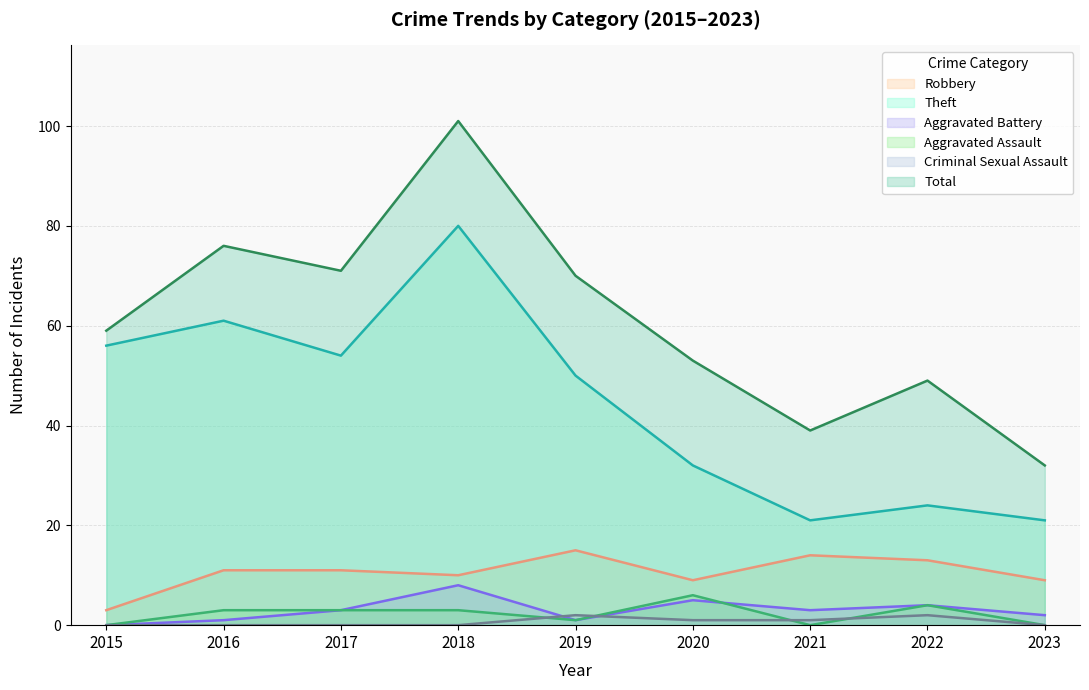

Between 2017 and 2022, which is larger?

2022